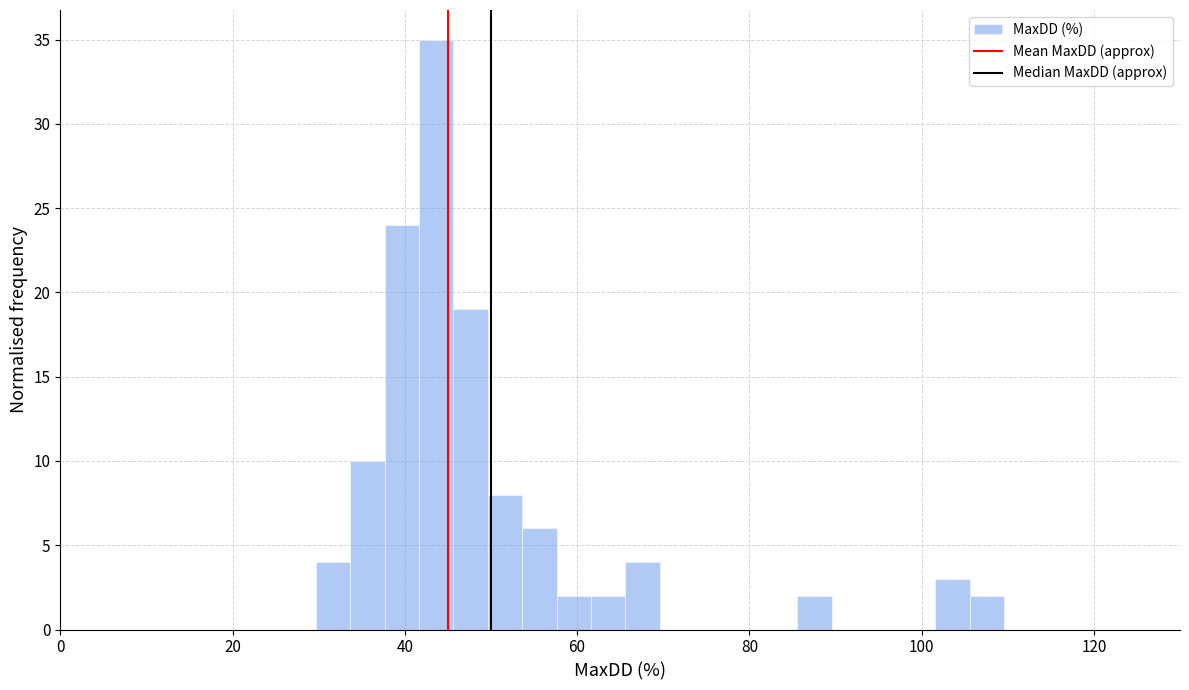

Around what value on the x-axis is the tallest bar? Give the approximate position of its centre, as read against the axis.

44